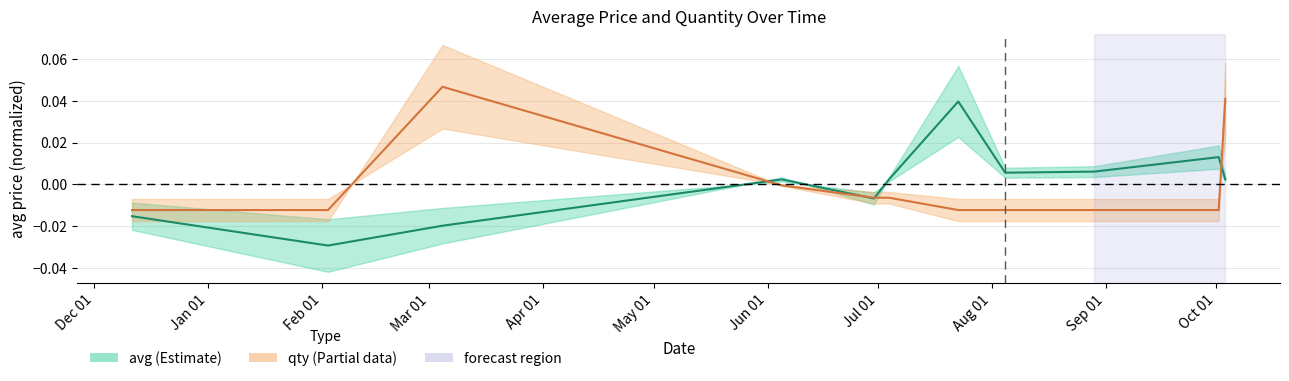

The value of qty at 1591303800 is -0.0. True or false?

True